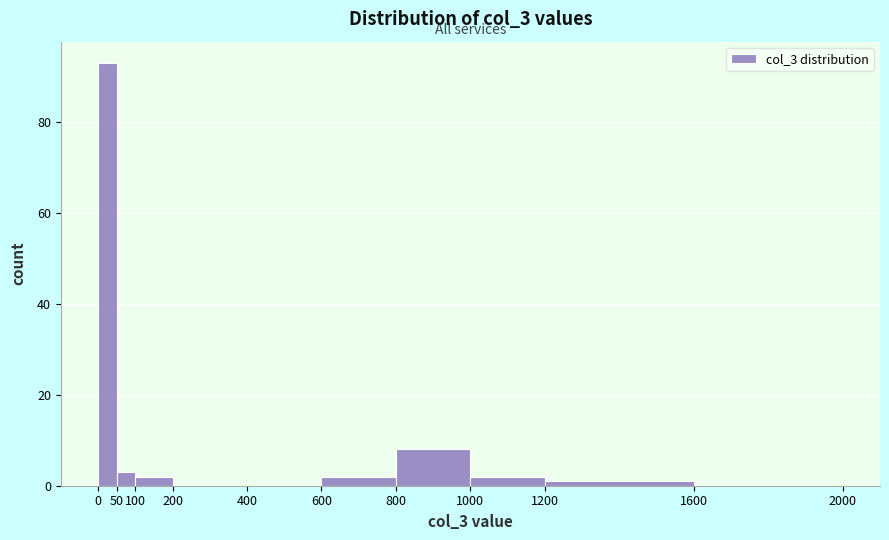

Reading left to right, transcribe this chart: for each bar, give the range it covers on the x-axis and its height. The values are not printed on the chart, so give them approximately, as read against the axis.

0 to 50: 94
50 to 100: 4
100 to 200: 2
200 to 400: 0
400 to 600: 0
600 to 800: 2
800 to 1000: 8
1000 to 1200: 2
1200 to 1600: under 2
1600 to 2000: 0